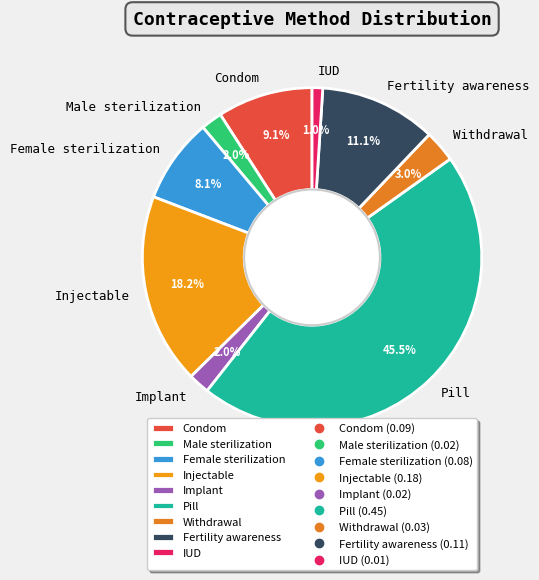

What is the smallest slice in the pie chart?

IUD